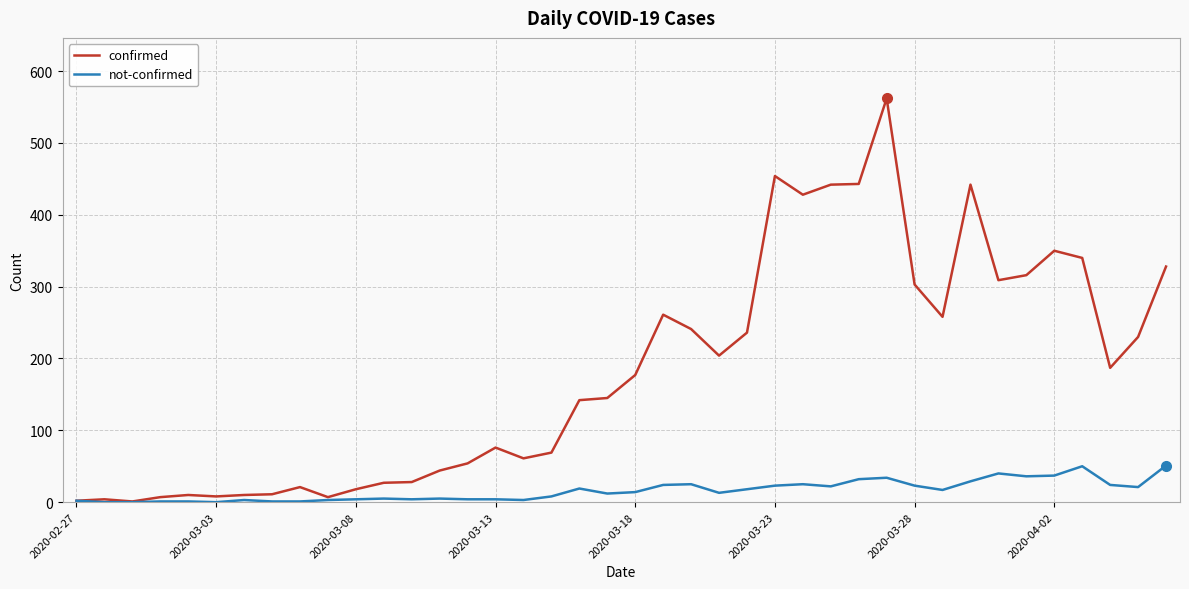

What is the maximum value shown in the chart?

562